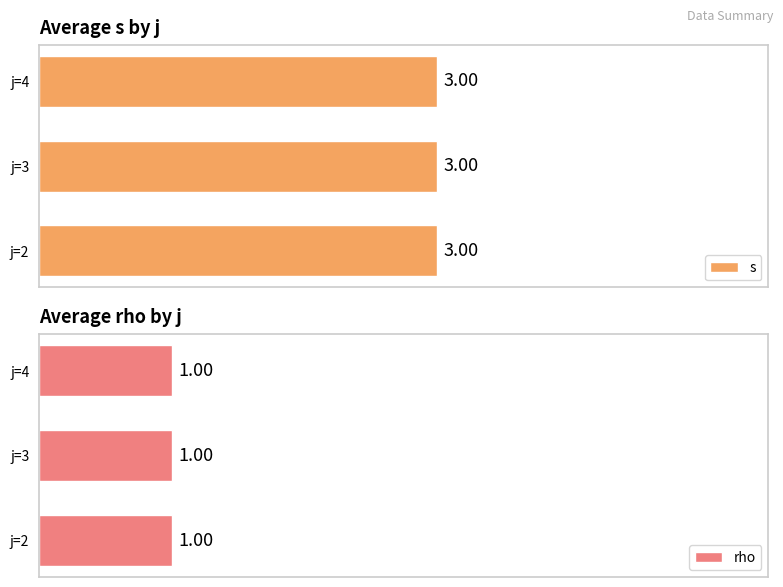

What is the label of the 3rd bar from the right?

j=4,s=3